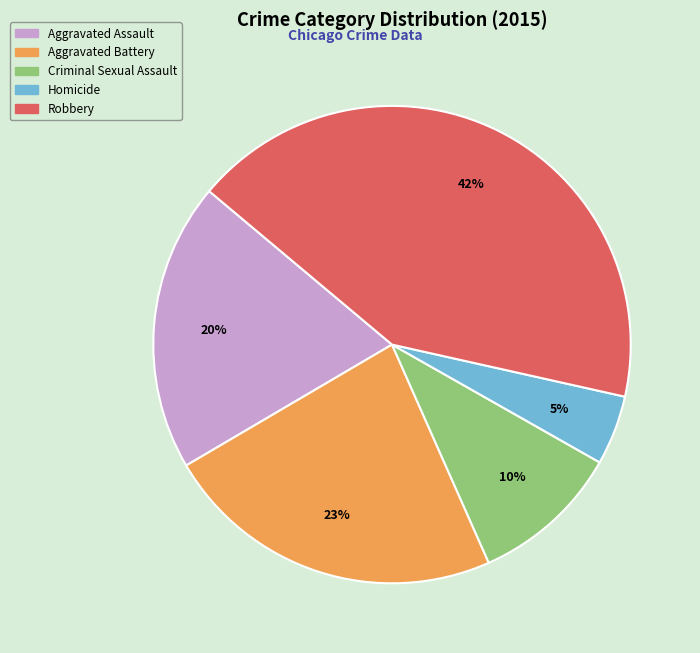

Which slice is the largest?

Robbery